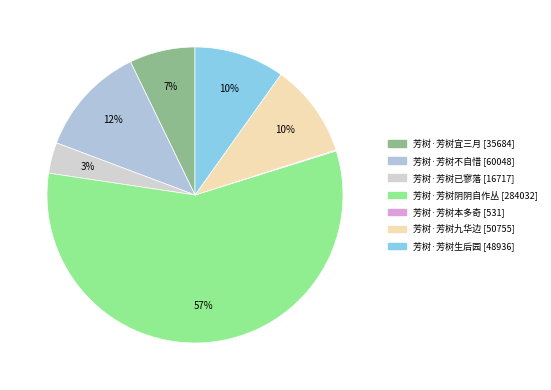

How many segments does this pie chart have?

7